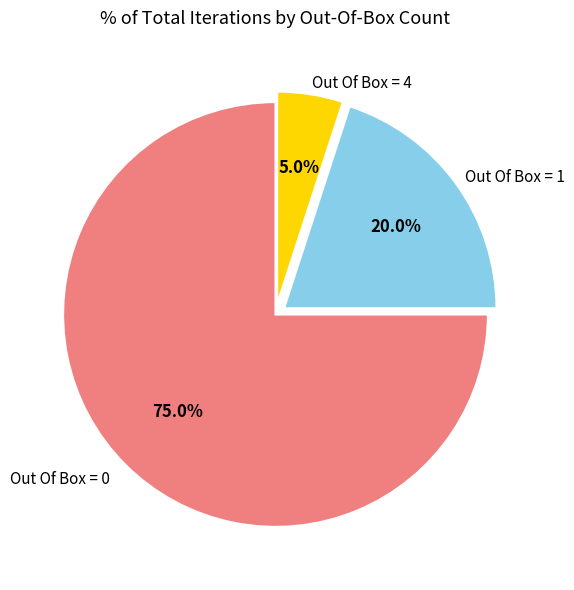

The Out Of Box = 4 slice represents 1% of the pie. True or false?

False